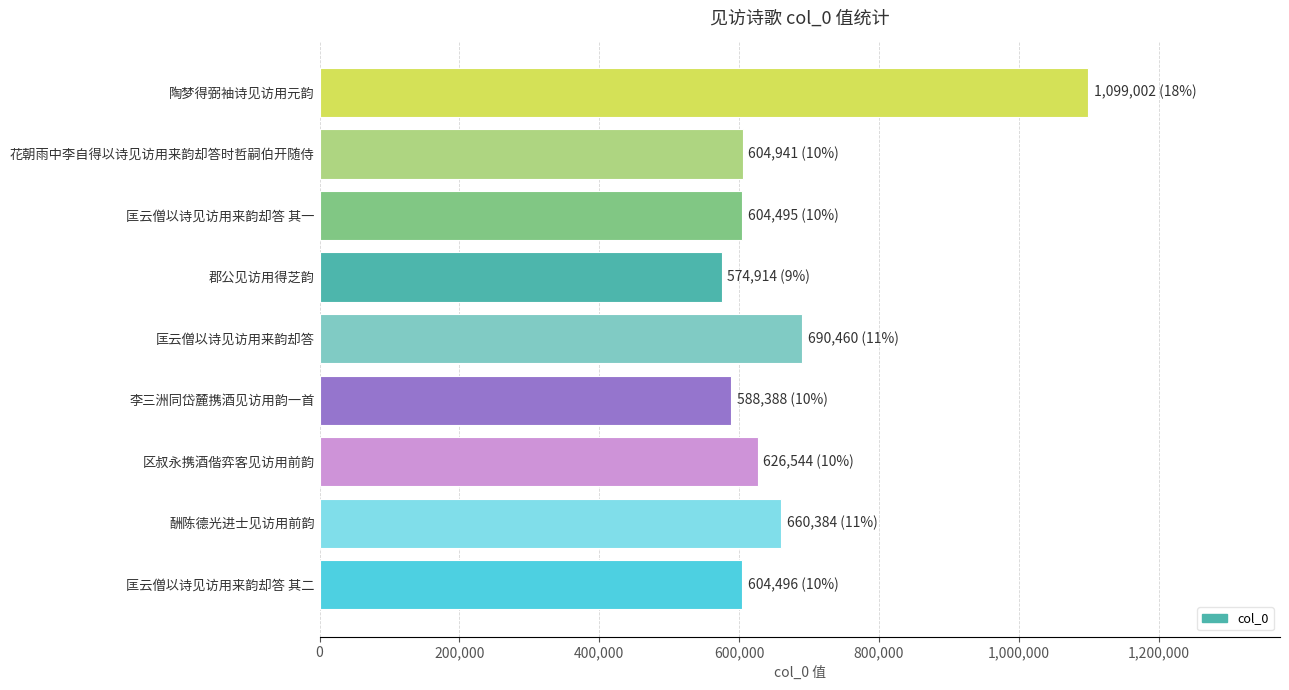

How many series are shown in this chart?

1